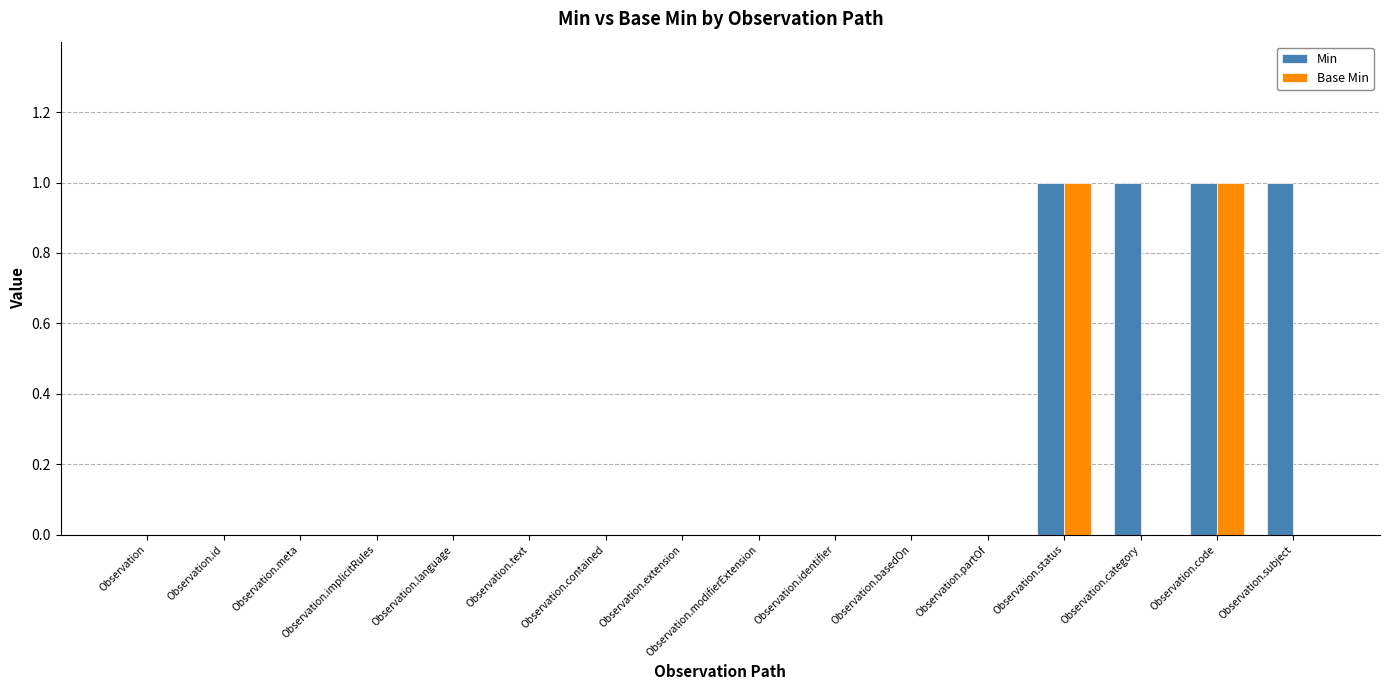

What is the maximum value for Min?

1